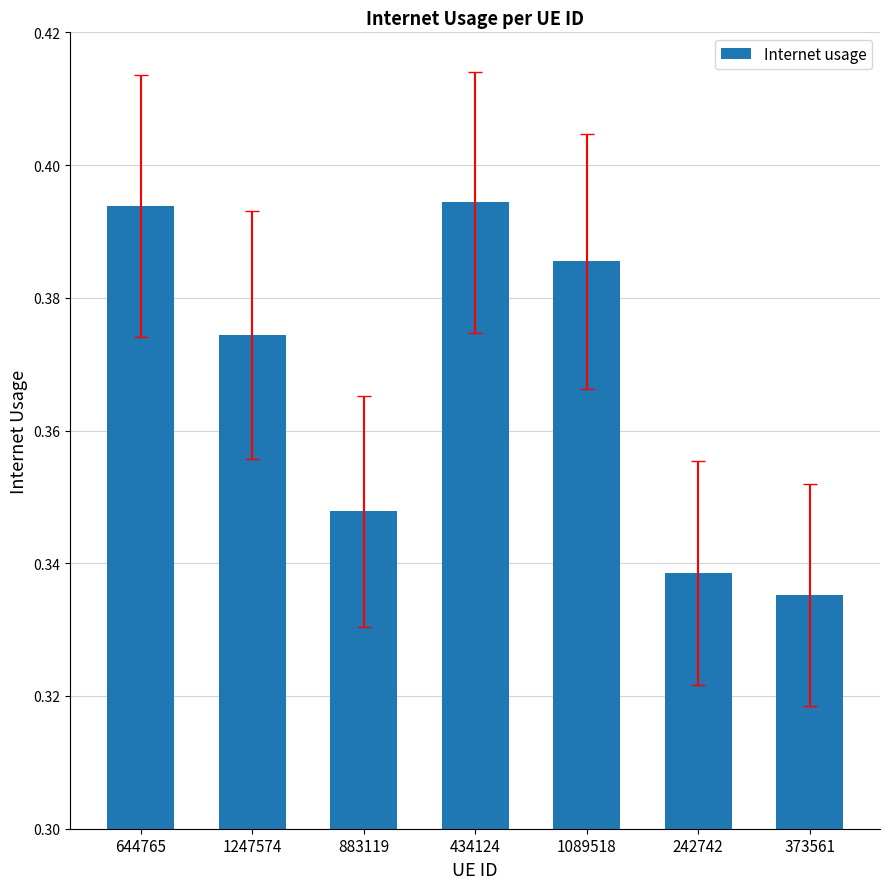

True or false: the data shows 0.5 at 1089518.

False